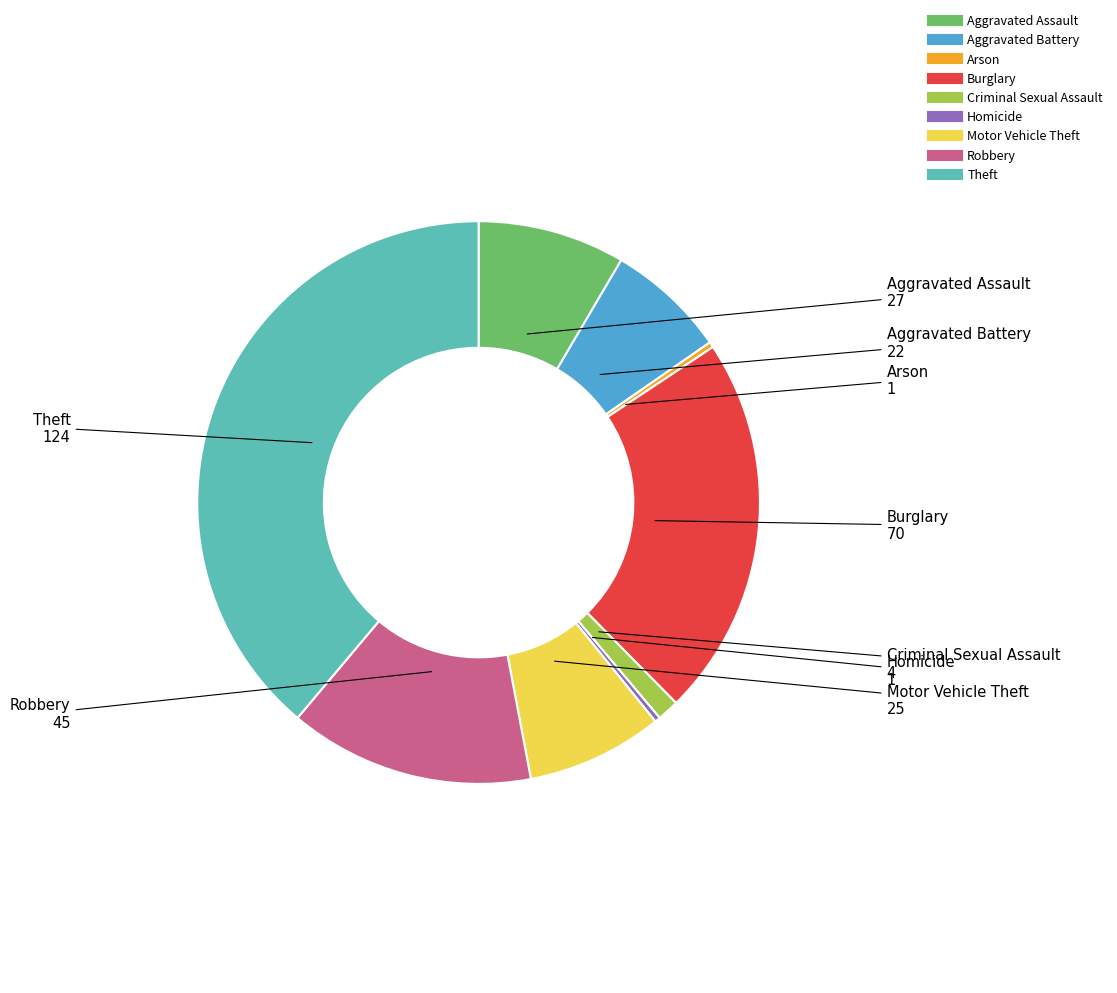

How many slices are in this pie chart?

9